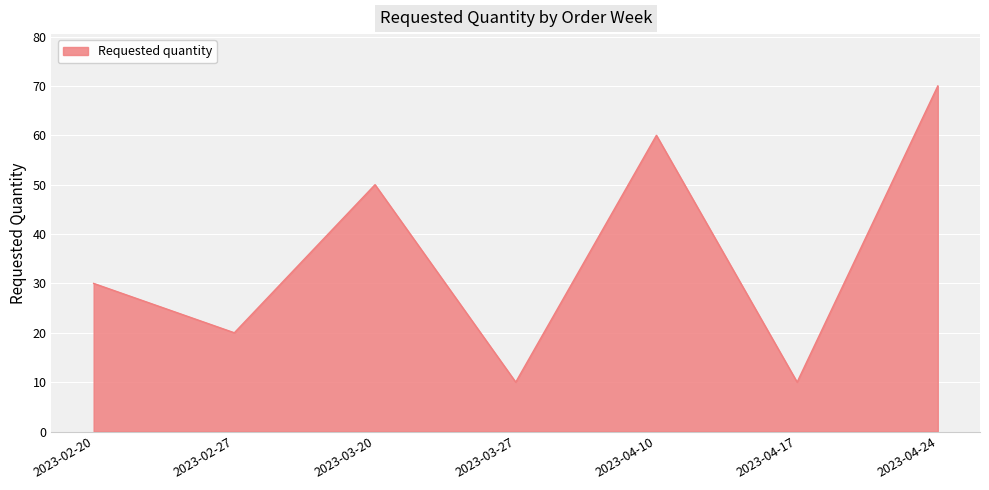

What position from the right is 2023-03-20?

5